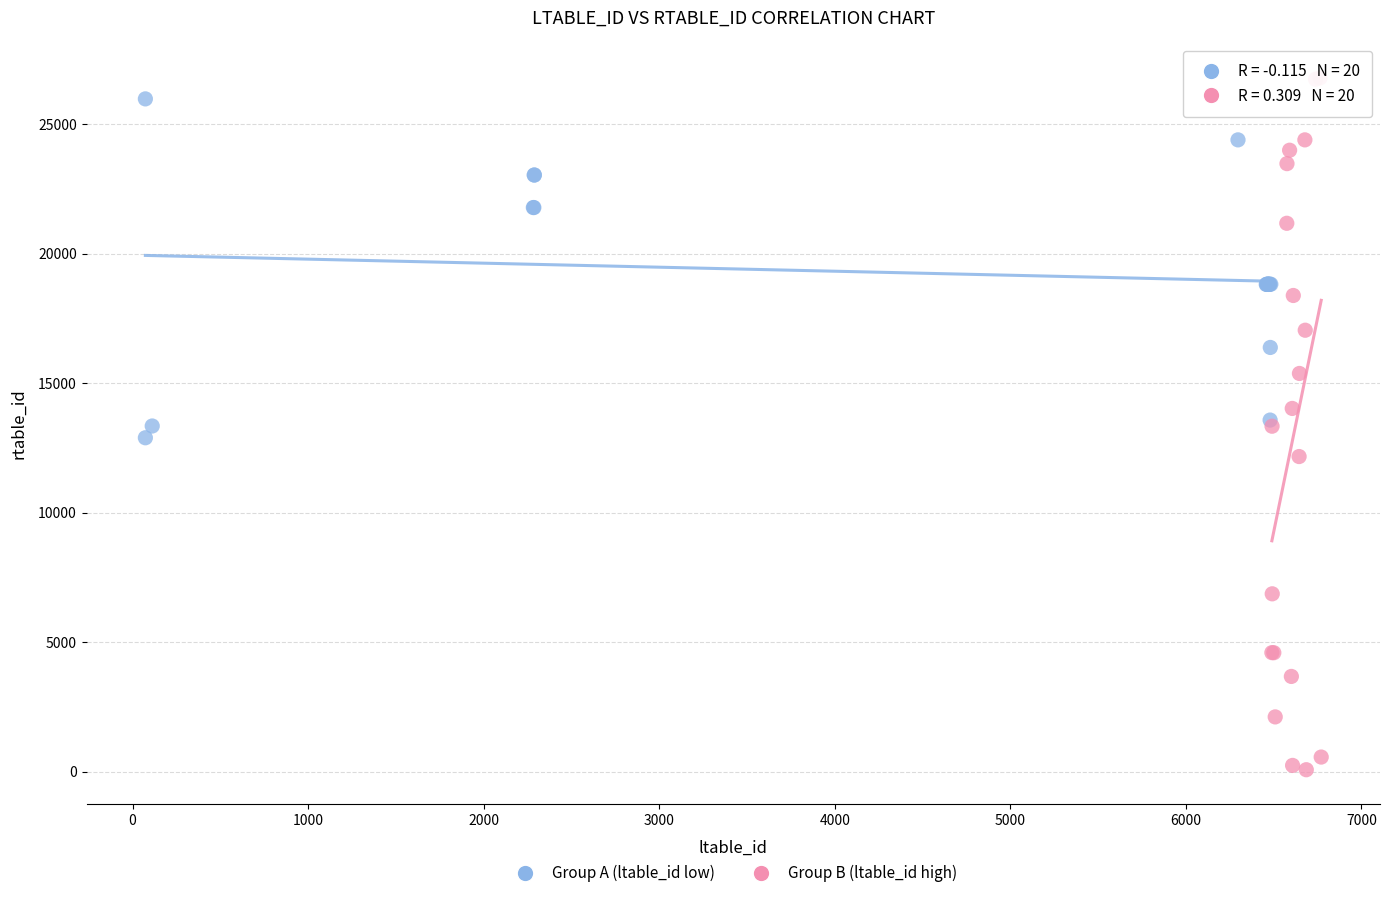

Which series has the largest Y range (max minus min)?

Group B (ltable_id high)